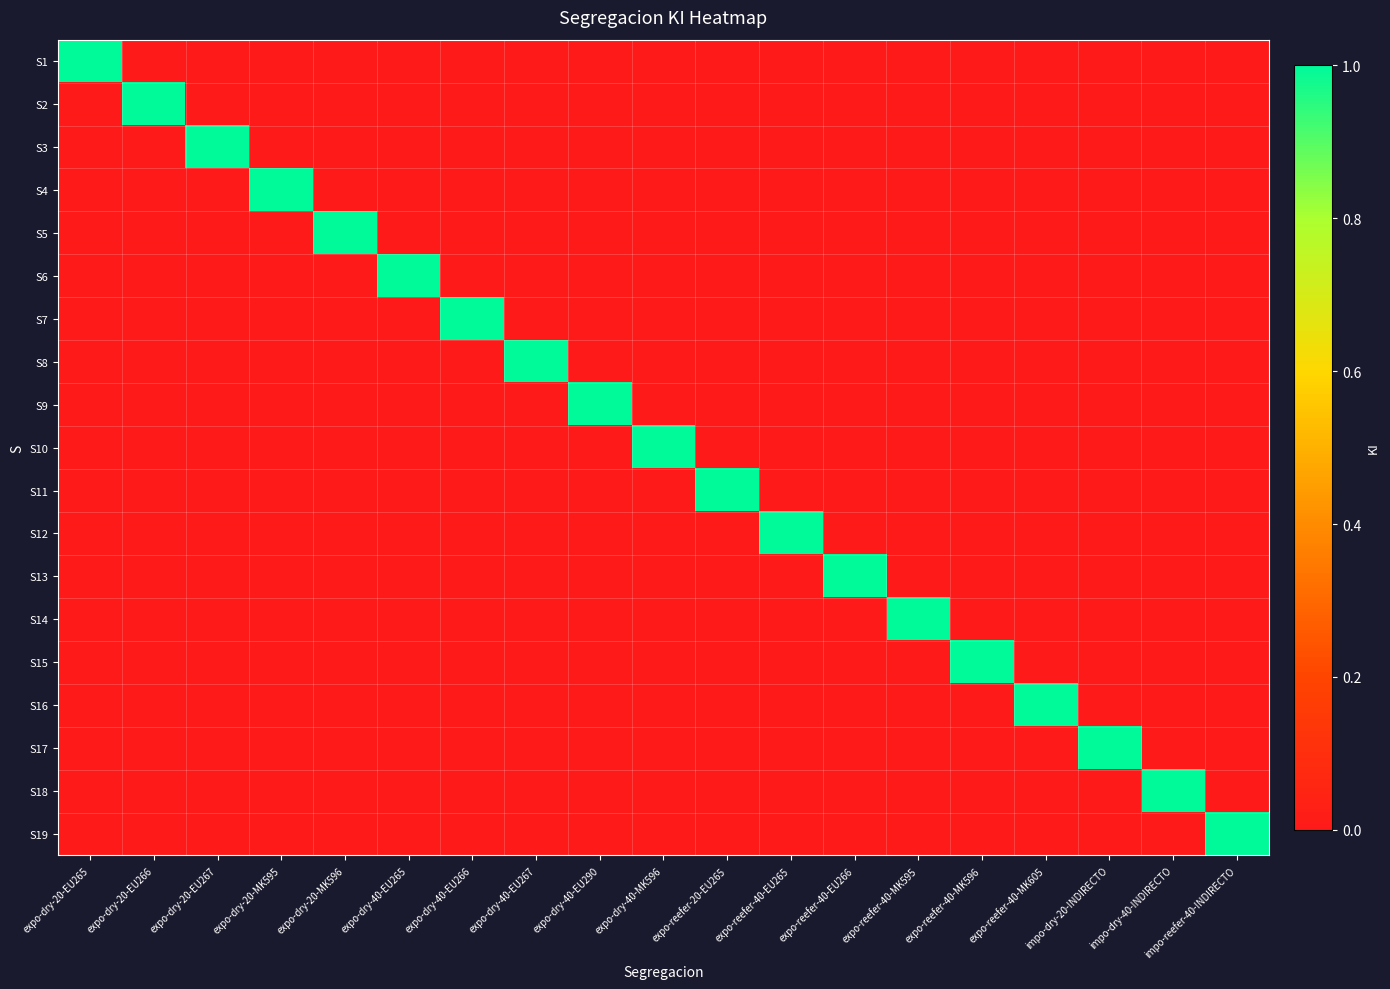

At which category does the chart reach its peak across all series?

expo-dry-20-EU265